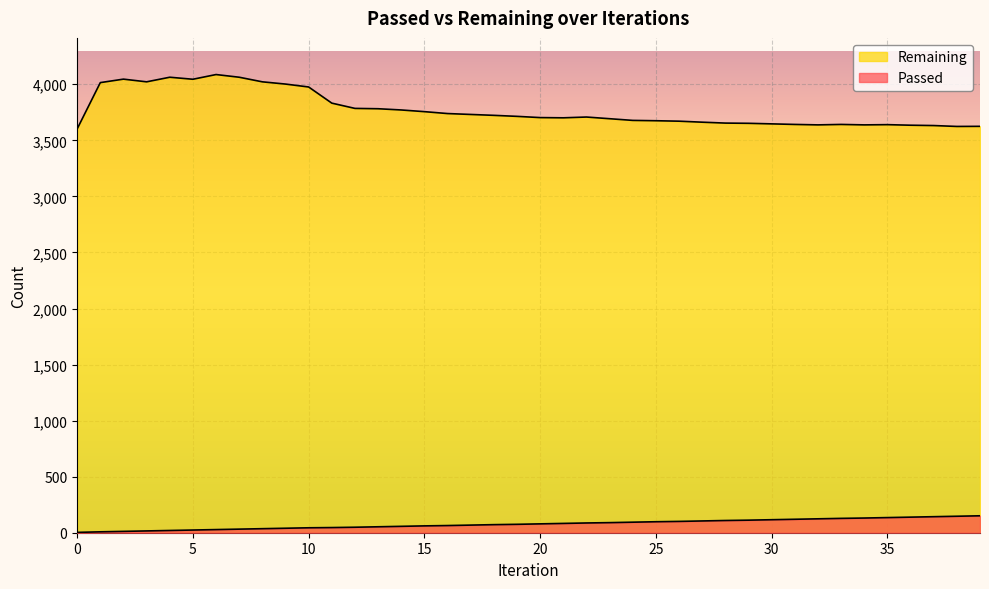

How many data points in Remaining are above 3708?

19